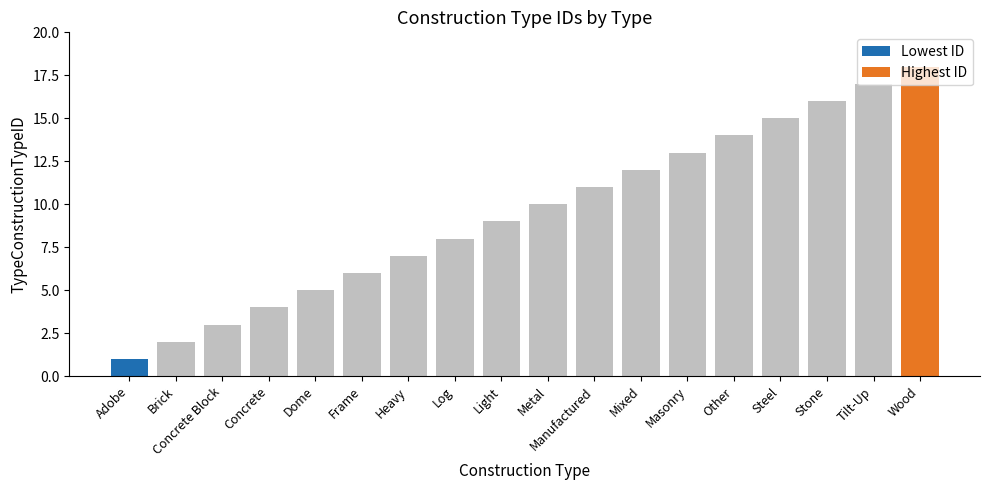

What is the value of the 12th bar from the left?

12